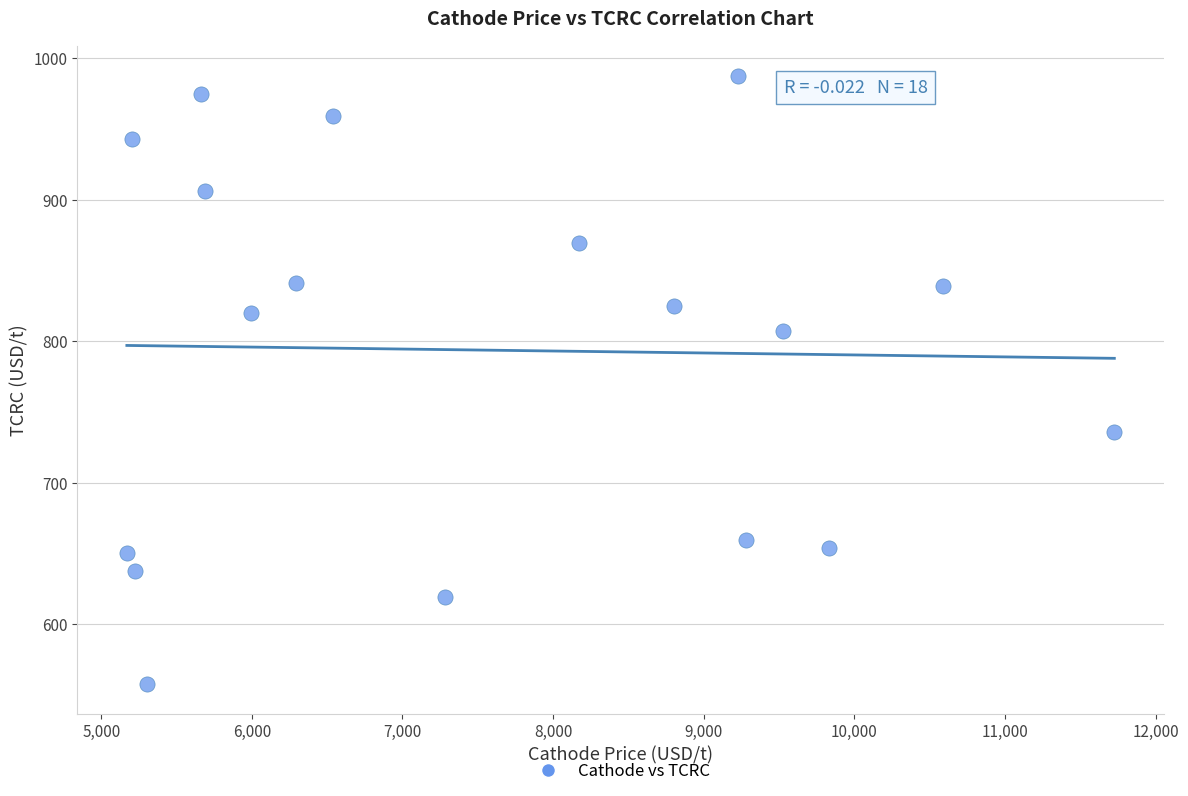

What is the range of X values (max minus min)?

6556.8